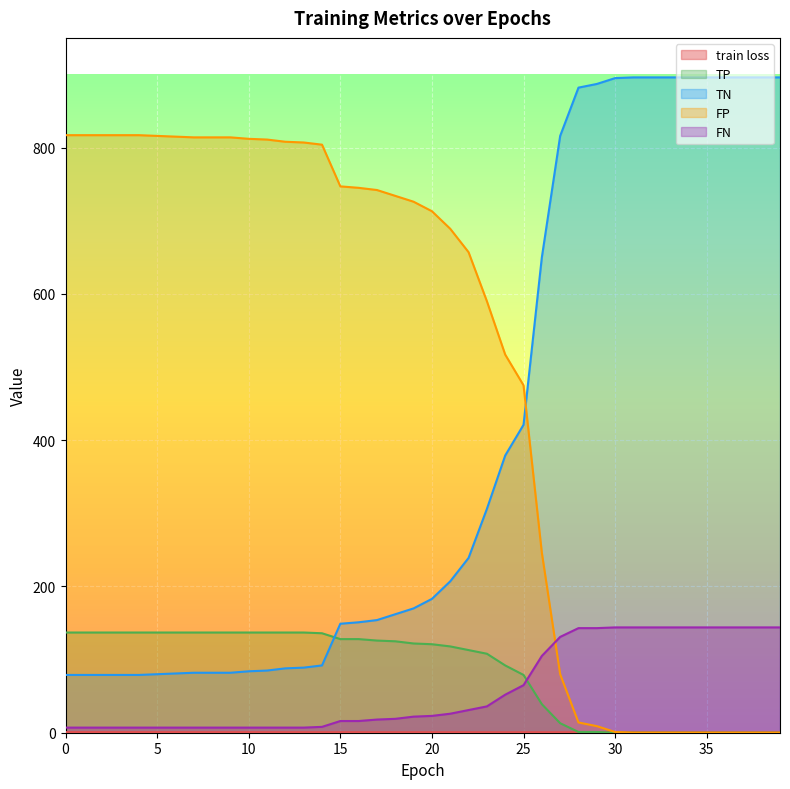

What is the difference between the FP values at 19 and 24?

209.0